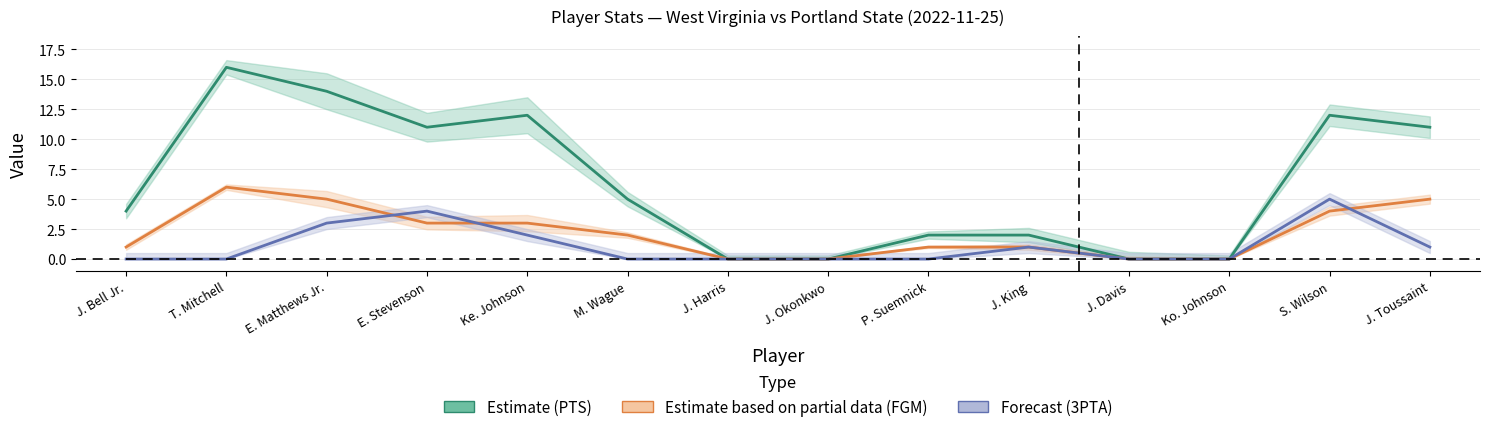

How many series are shown in this chart?

3